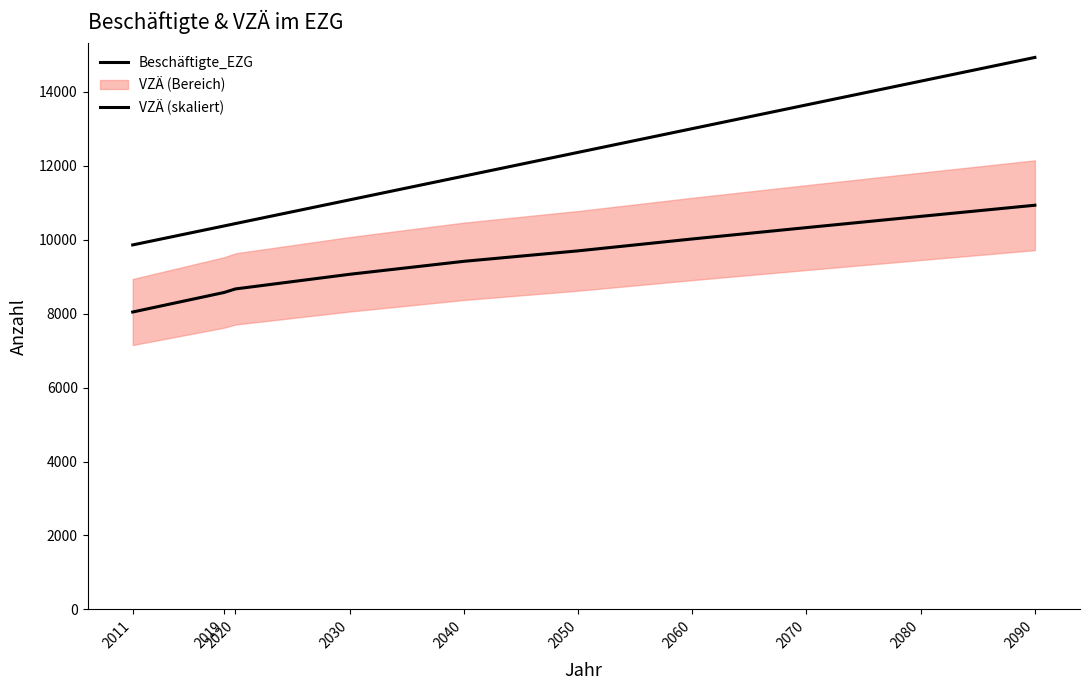

Between 2080 and 2030, which is larger?

2080